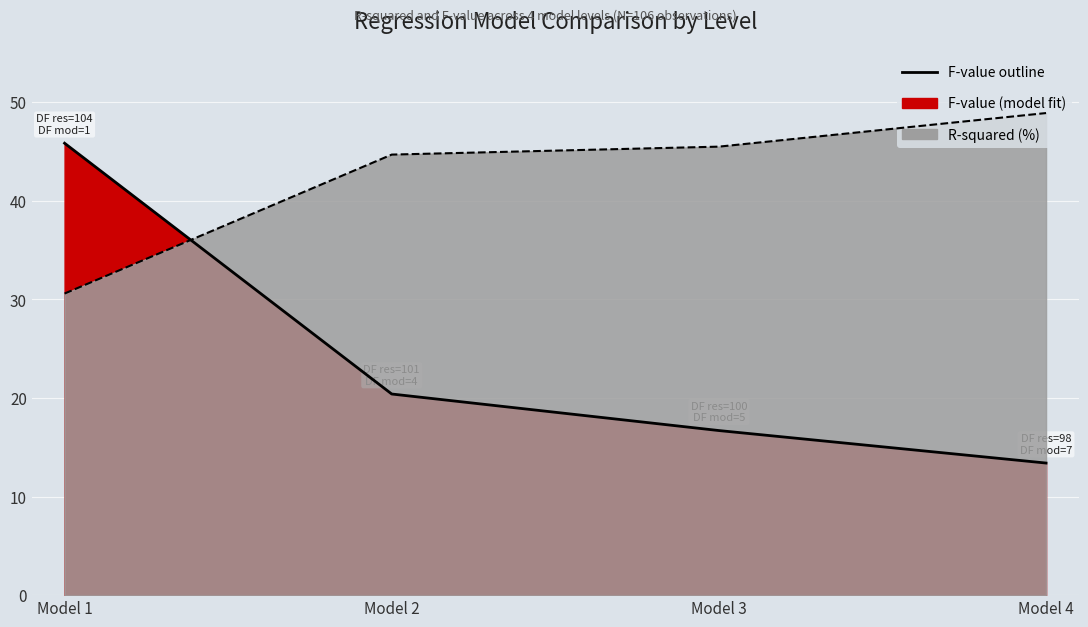

Which label corresponds to the smallest value in the chart?

Model 4